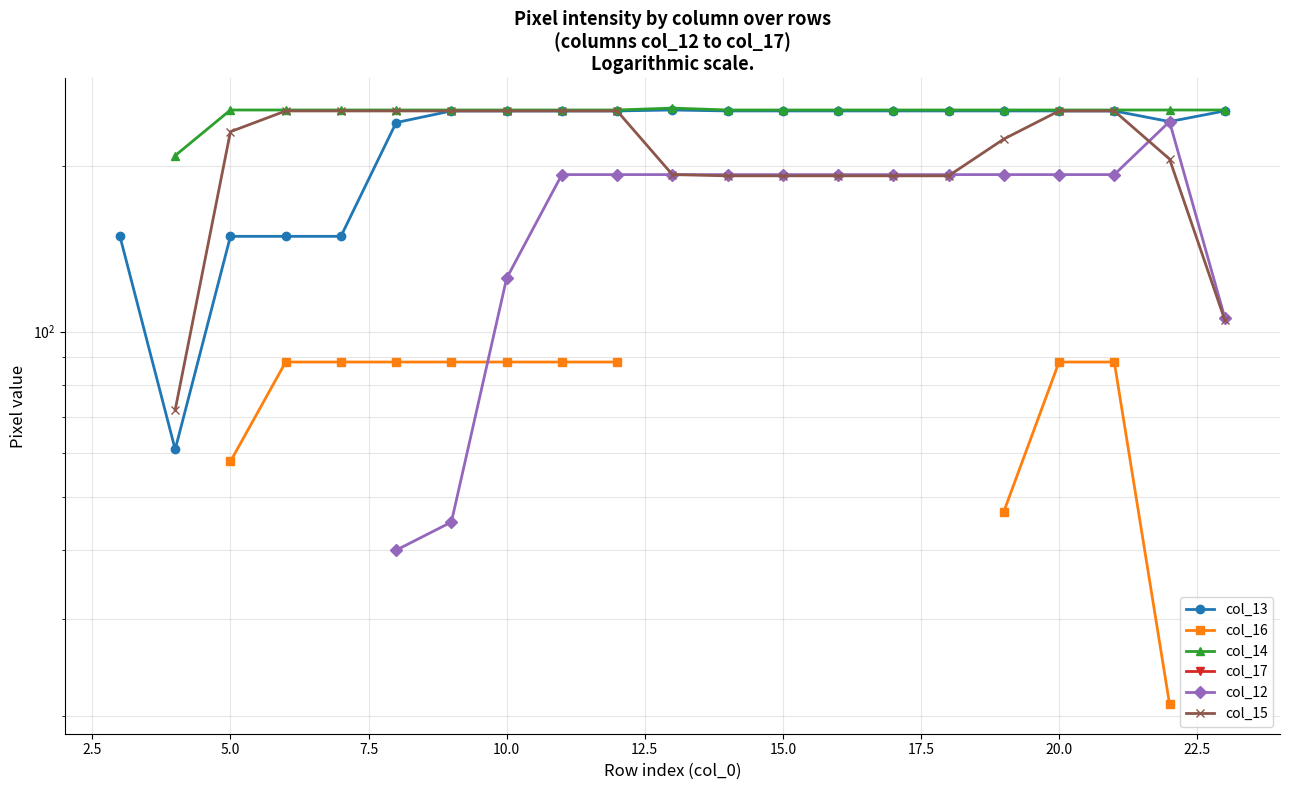

True or false: col_15 and col_12 intersect in this chart.

True